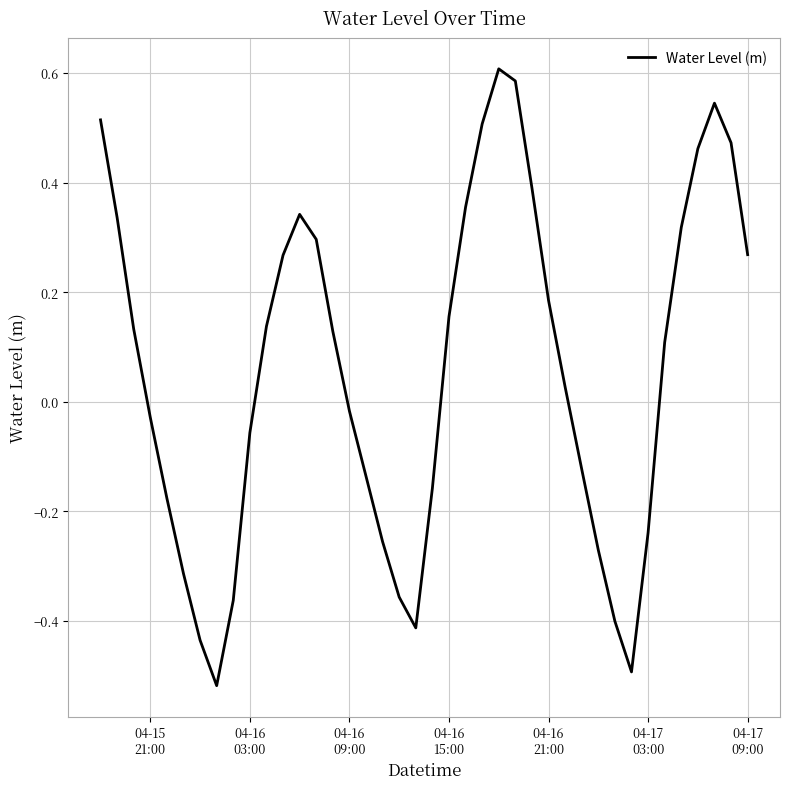

What is the difference between the maximum and minimum values?

1.1